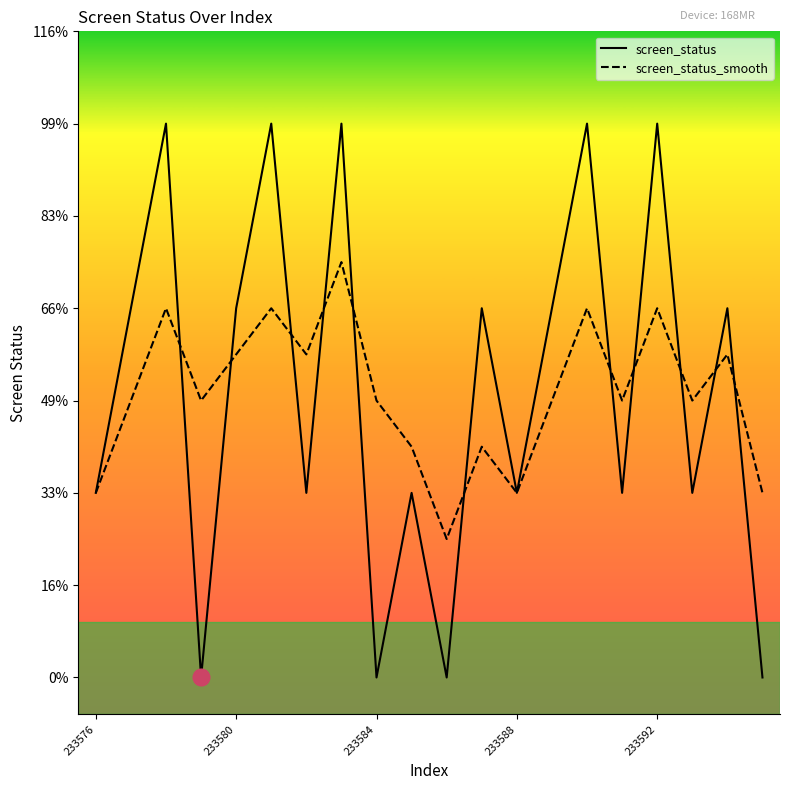

What are all the series names shown in the legend?

screen_status, screen_status_smooth